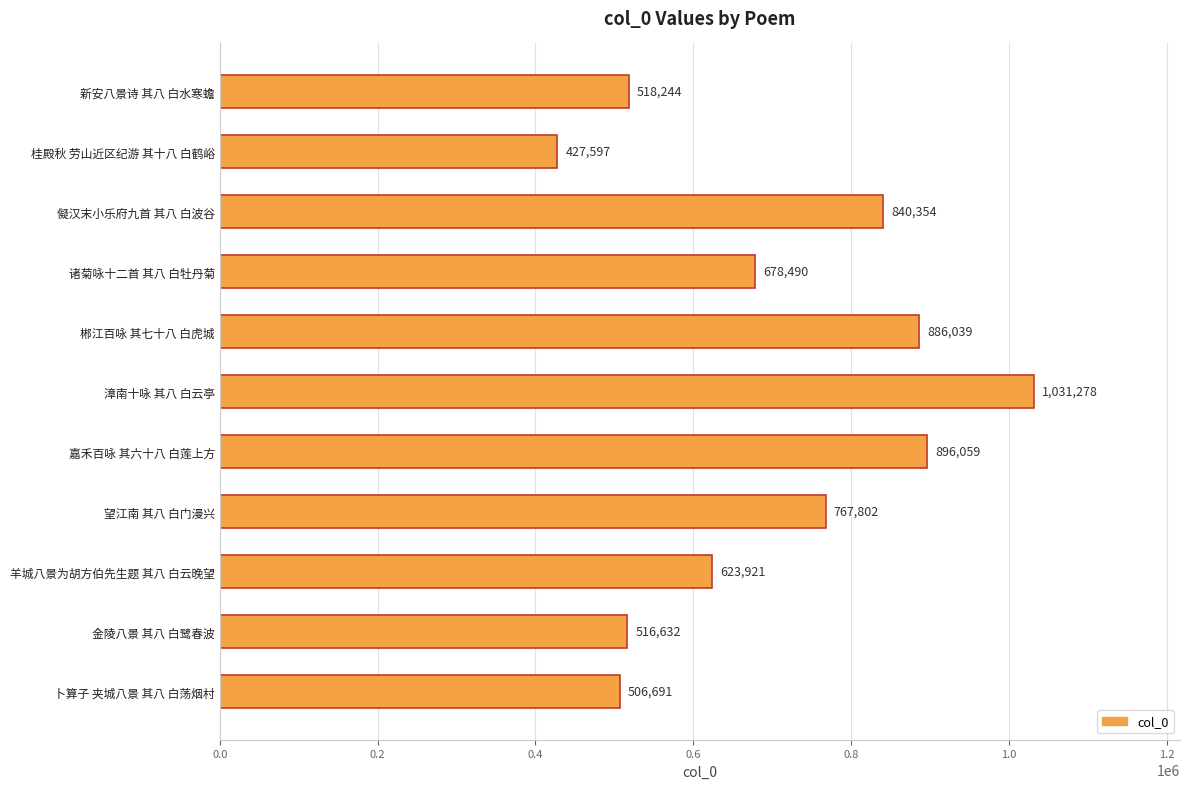

Reading top to bottom, list all the values displayed in this chart.

新安八景诗 其八 白水寒蟾=518244	桂殿秋 劳山近区纪游 其十八 白鹤峪=427597	儗汉末小乐府九首 其八 白波谷=840354	诸菊咏十二首 其八 白牡丹菊=678490	郴江百咏 其七十八 白虎城=886039	漳南十咏 其八 白云亭=1031278	嘉禾百咏 其六十八 白莲上方=896059	望江南 其八 白门漫兴=767802	羊城八景为胡方伯先生题 其八 白云晚望=623921	金陵八景 其八 白鹭春波=516632	卜算子 夹城八景 其八 白荡烟村=506691